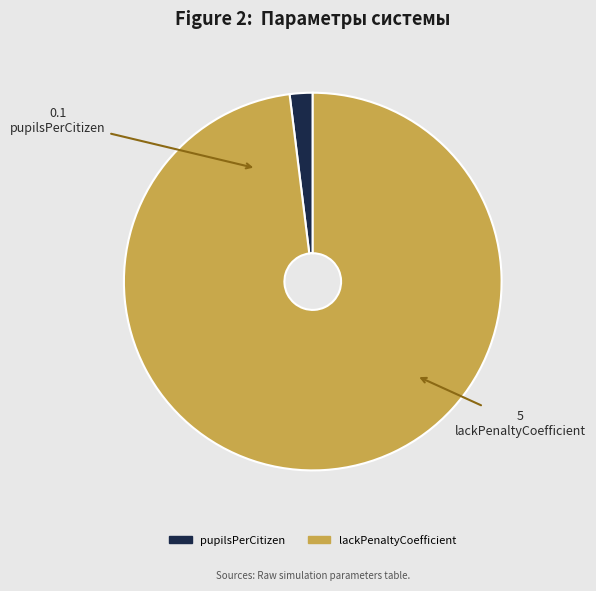

What is the majority slice?

lackPenaltyCoefficient